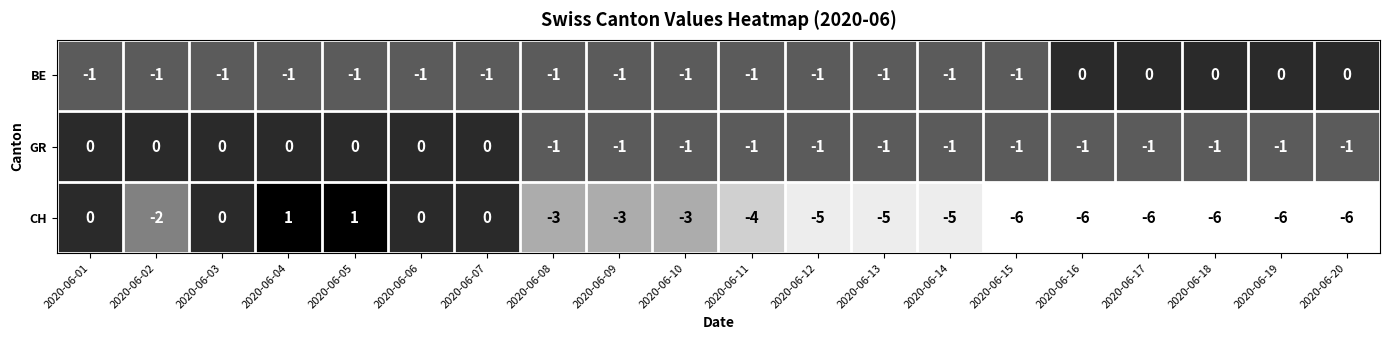

The GR series shows -1 at 2020-06-17. True or false?

True